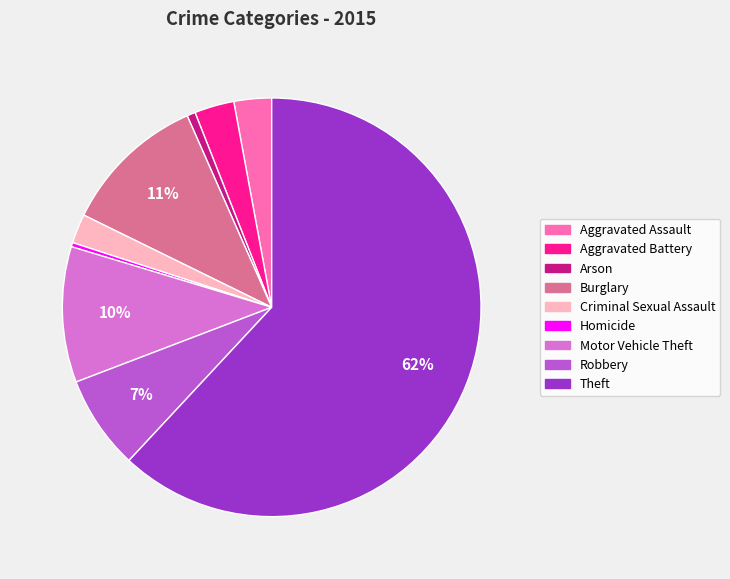

What percentage is the Burglary slice, to the nearest percent?

11%